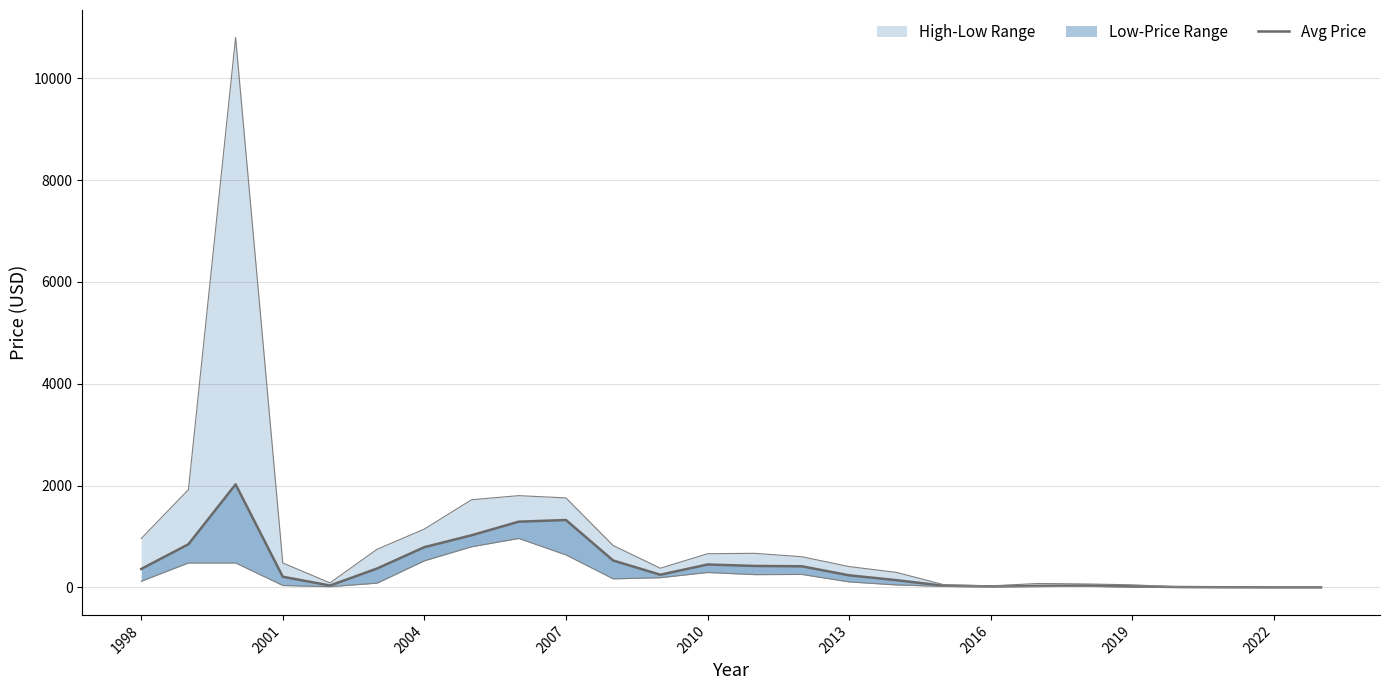

How many data points are above 248?

13